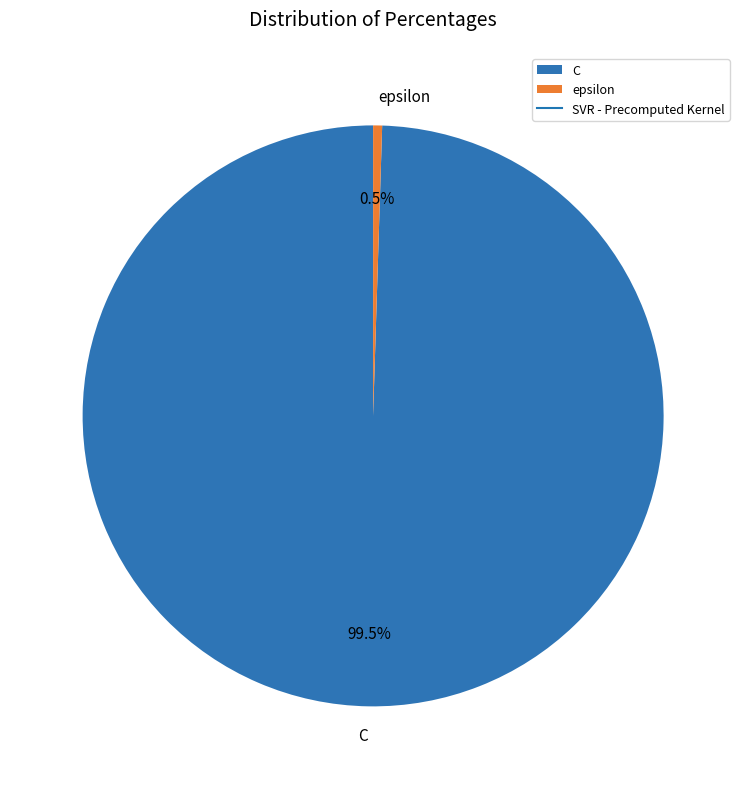

Does epsilon represent more than half of the total?

No